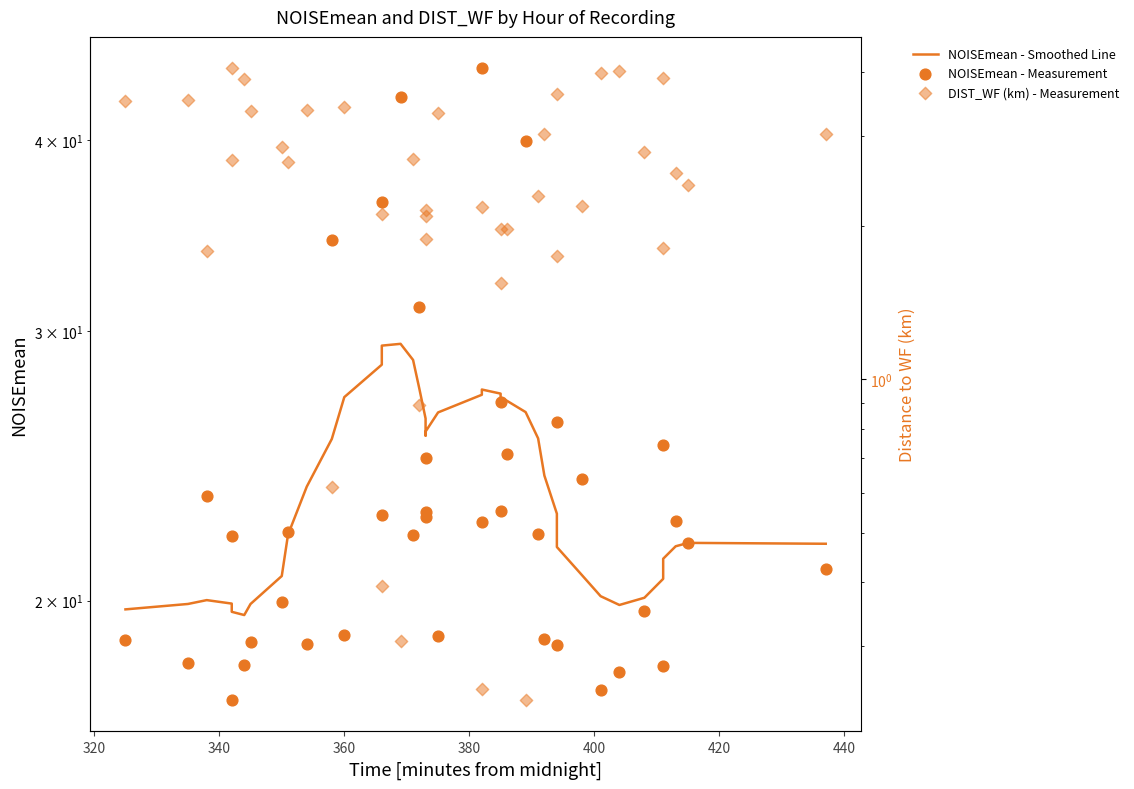

What are all the series names shown in the legend?

NOISEmean - Smoothed Line, NOISEmean - Measurement, DIST_WF (km) - Measurement